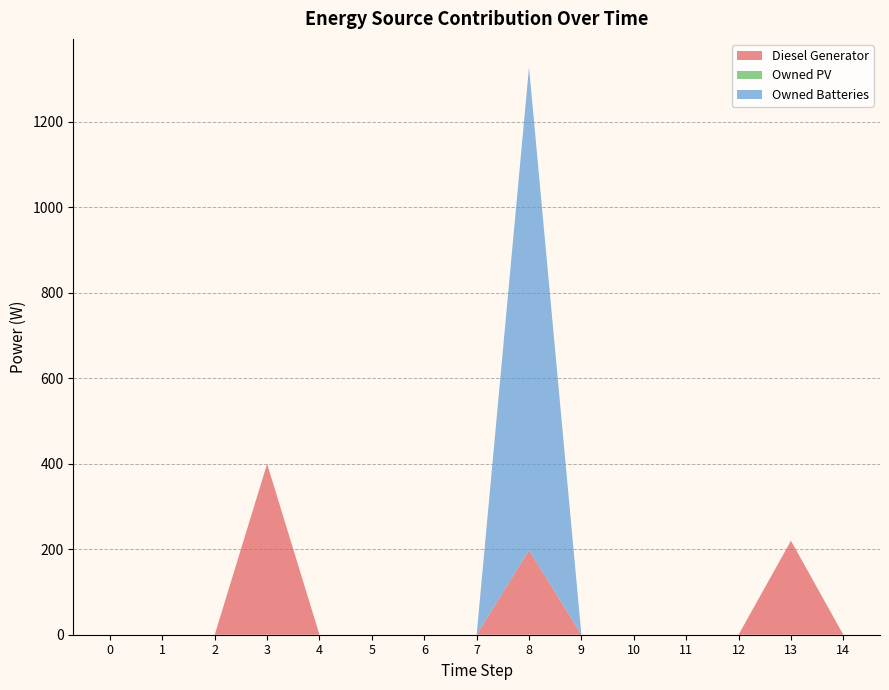

Reading left to right, extract all data points from this chart.

Diesel Generator: 0=0	1=0	2=0	3=400	4=0	5=0	6=0	7=0	8=198	9=0	10=0	11=0	12=0	13=220	14=0
Owned PV: 0=0	1=0	2=0	3=0	4=0	5=0	6=0	7=0	8=0	9=0	10=0	11=0	12=0	13=0	14=0
Owned Batteries: 0=0	1=0	2=0	3=0	4=0	5=0	6=0	7=0	8=1130	9=0	10=0	11=0	12=0	13=0	14=0